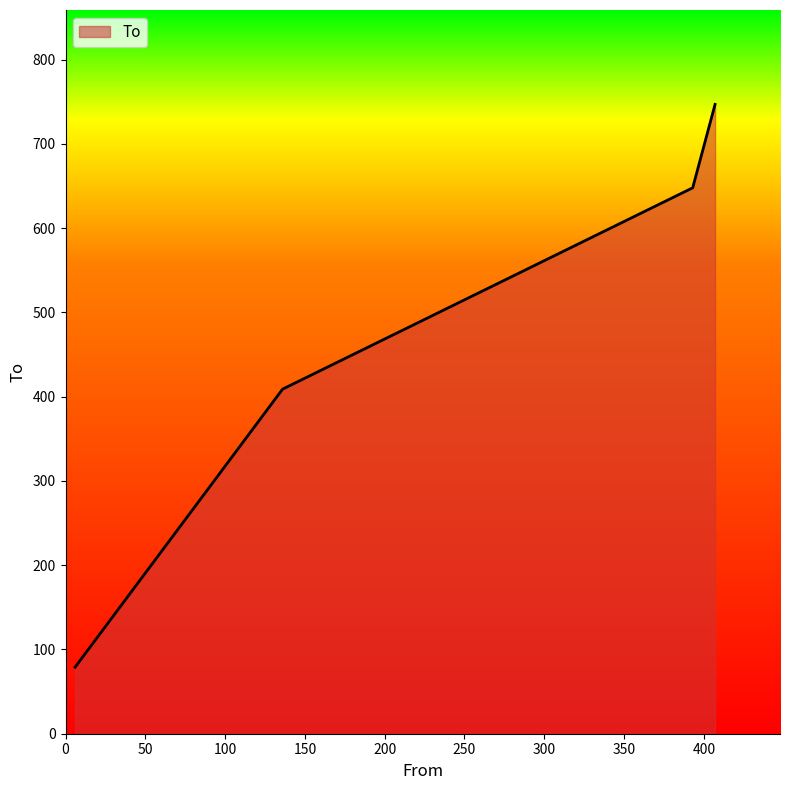

True or false: there are more than 2 points higher than both neighbors.

False